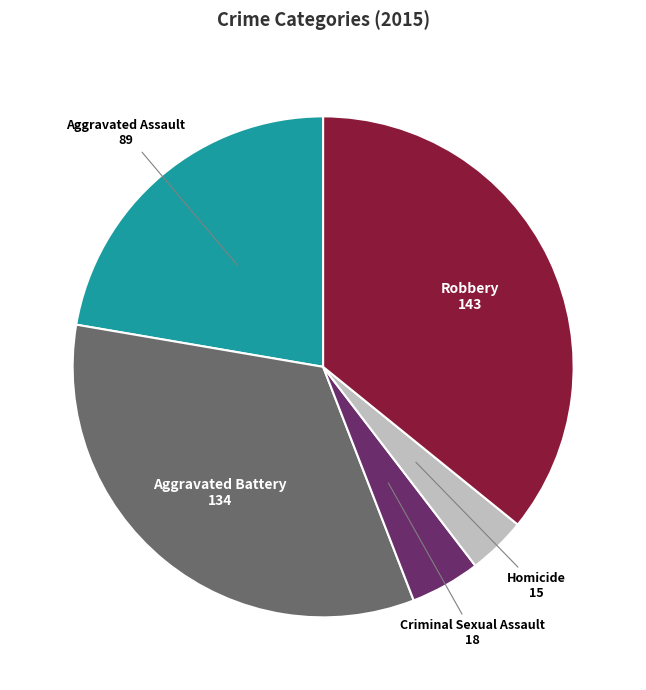

Is there any slice that represents more than half of the pie?

No